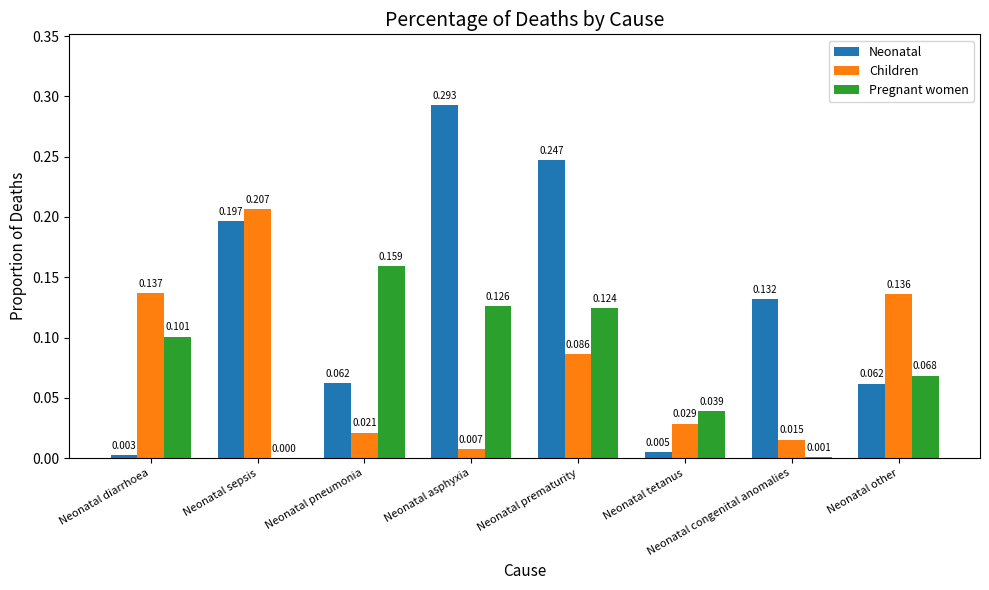

Between Neonatal tetanus and Neonatal congenital anomalies, which series saw the biggest shift?

Neonatal